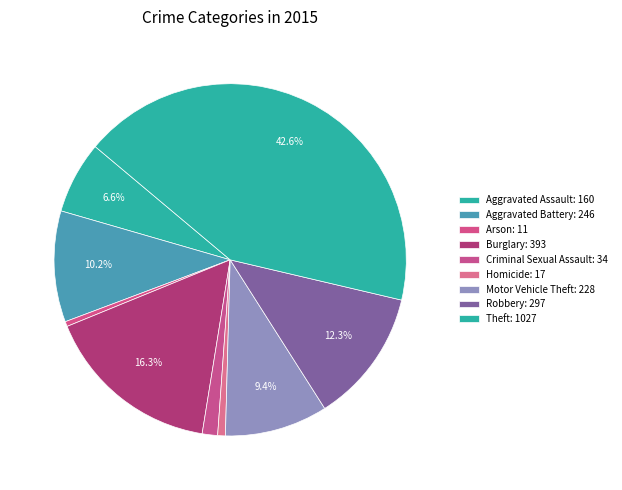

To the nearest percent, what portion does Homicide represent?

1%